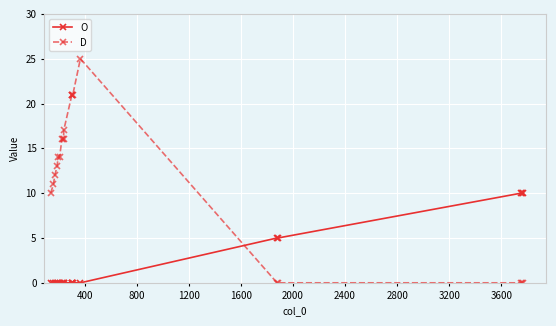

Which series has the largest range (max minus min)?

D